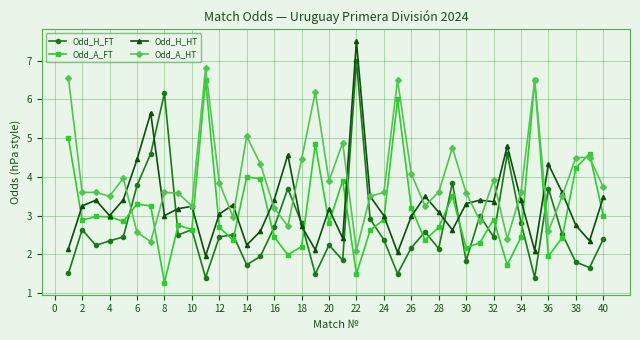

True or false: Odd_H_FT and Odd_H_HT cross at least once.

True